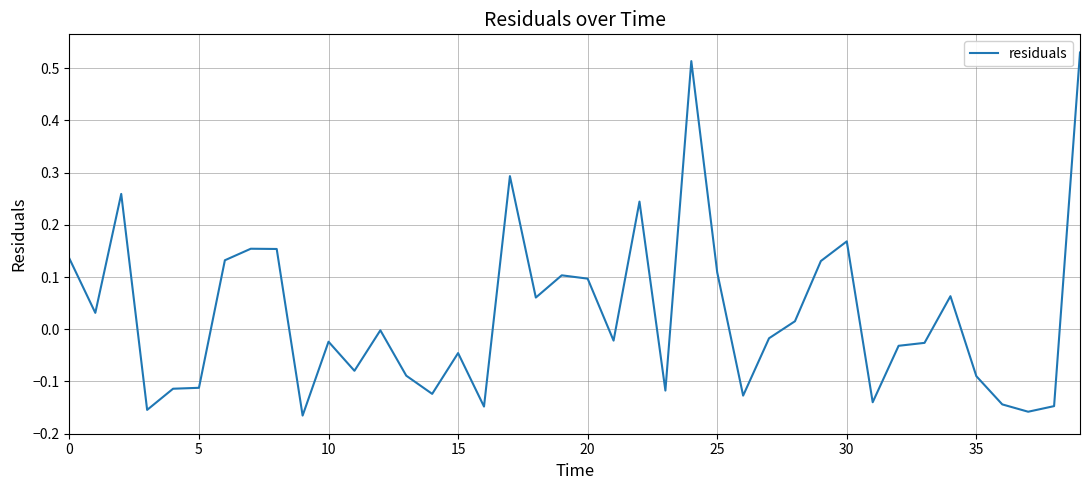

How many lines are shown in the chart?

1